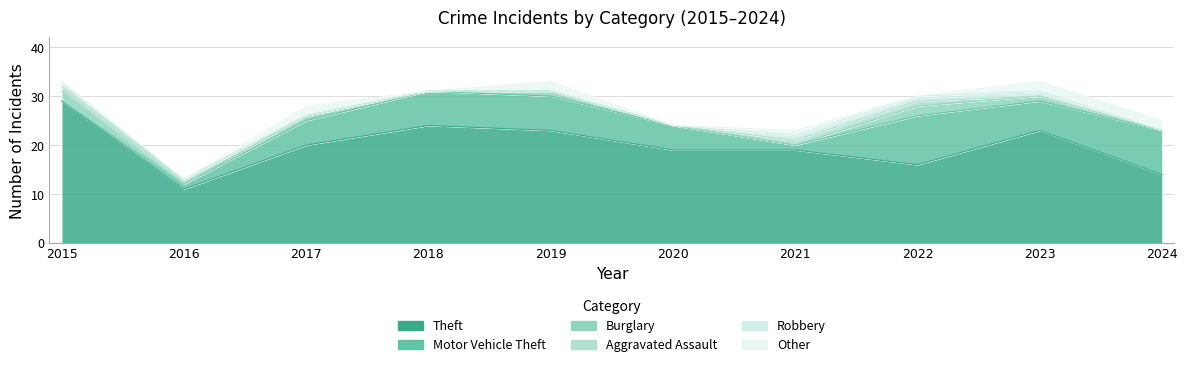

Reading left to right, what are all the values shown in this chart?

Theft: 2015=29	2016=11	2017=20	2018=24	2019=23	2020=19	2021=19	2022=16	2023=23	2024=14
Motor Vehicle Theft: 2015=0	2016=1	2017=5	2018=7	2019=7	2020=5	2021=1	2022=10	2023=6	2024=9
Burglary: 2015=2	2016=0	2017=1	2018=0	2019=1	2020=0	2021=0	2022=2	2023=1	2024=0
Aggravated Assault: 2015=1	2016=1	2017=0	2018=0	2019=0	2020=0	2021=1	2022=1	2023=0	2024=0
Robbery: 2015=1	2016=0	2017=0	2018=0	2019=0	2020=0	2021=1	2022=1	2023=1	2024=0
Other: 2015=0	2016=0	2017=2	2018=0	2019=2	2020=0	2021=1	2022=0	2023=2	2024=2